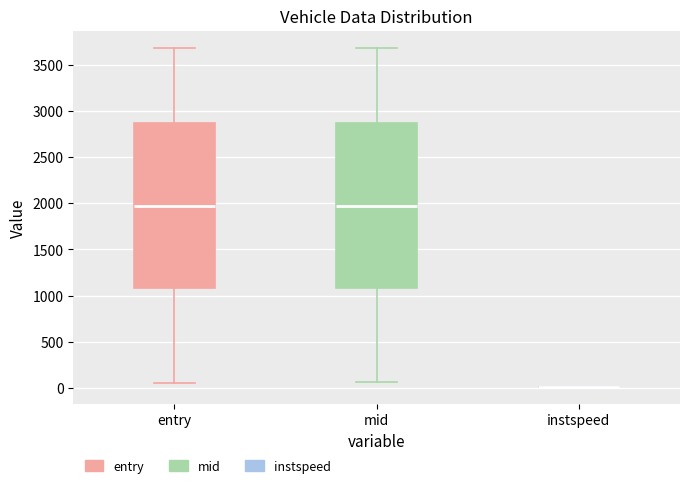

Reading left to right, read every box against the y-axis: the position of its median line, the range the box covers, and the ends of its whiskers. The values are not printed on the chart, so give them approximately, as read against the axis.

entry: median 1950, box 1100 to 2850, whiskers 50 to 3700
mid: median 1950, box 1100 to 2850, whiskers 50 to 3700
instspeed: box collapsed to a line at 0, whiskers 0 to 0